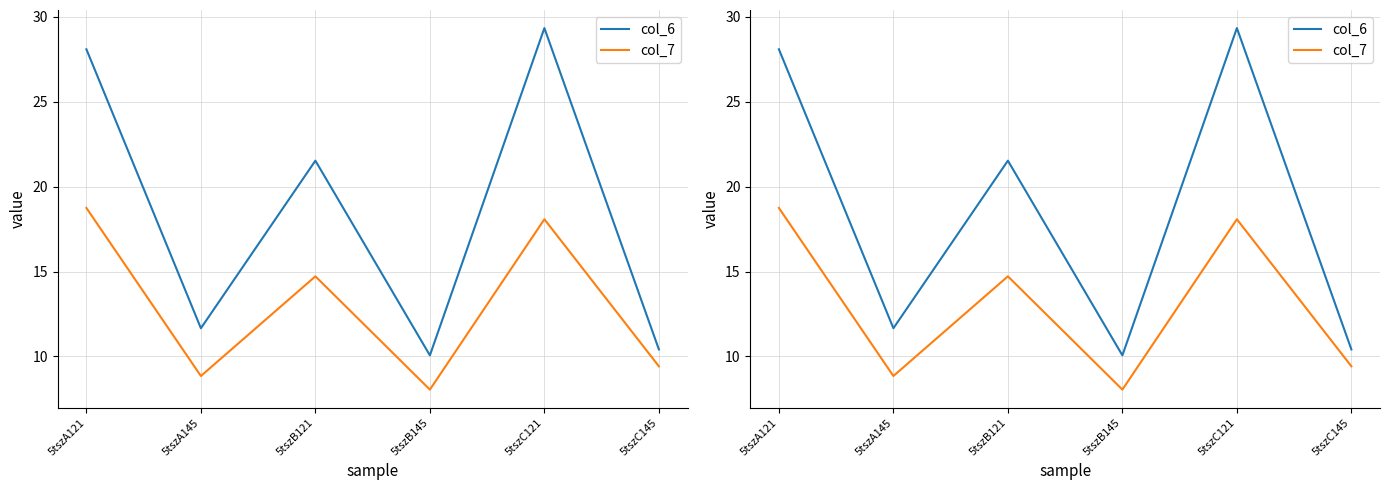

What is the label of the 5th point from the left?

5tszC121